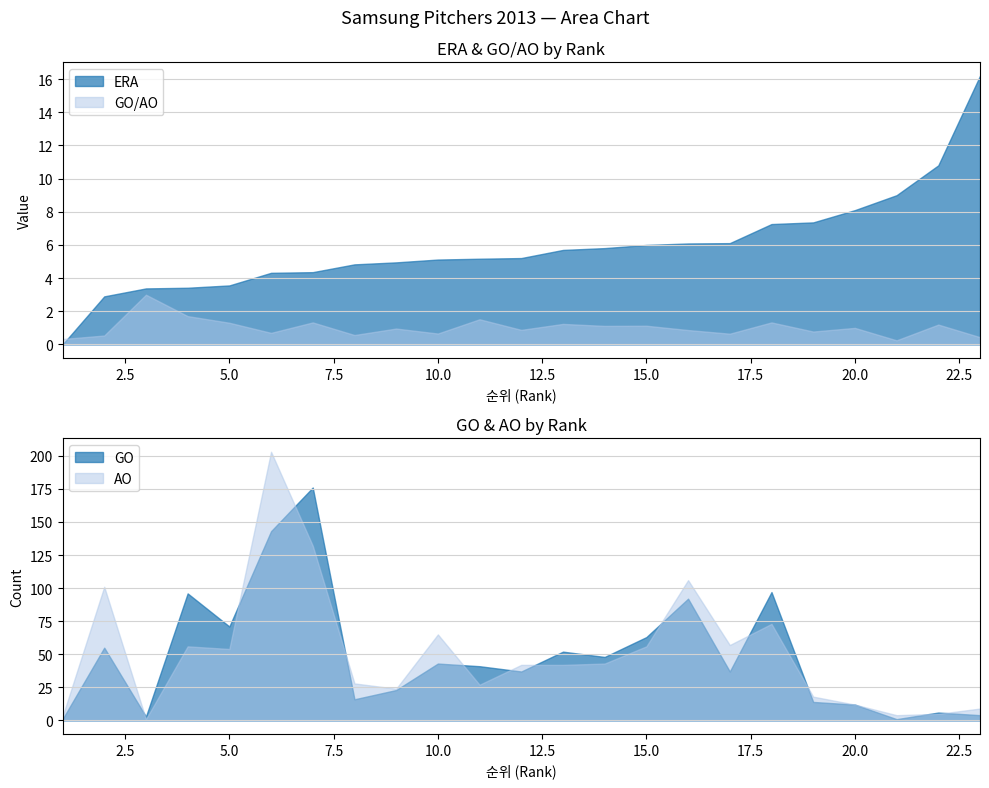

Which series has the largest total across all categories?

AO